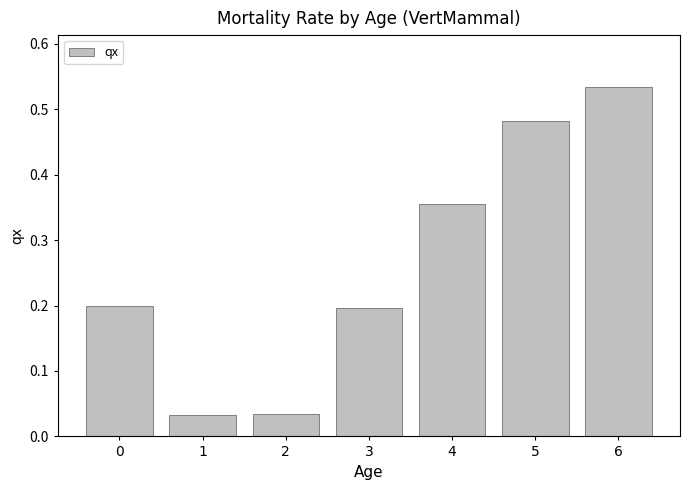

The chart shows a value of 0.2 at 0. True or false?

True